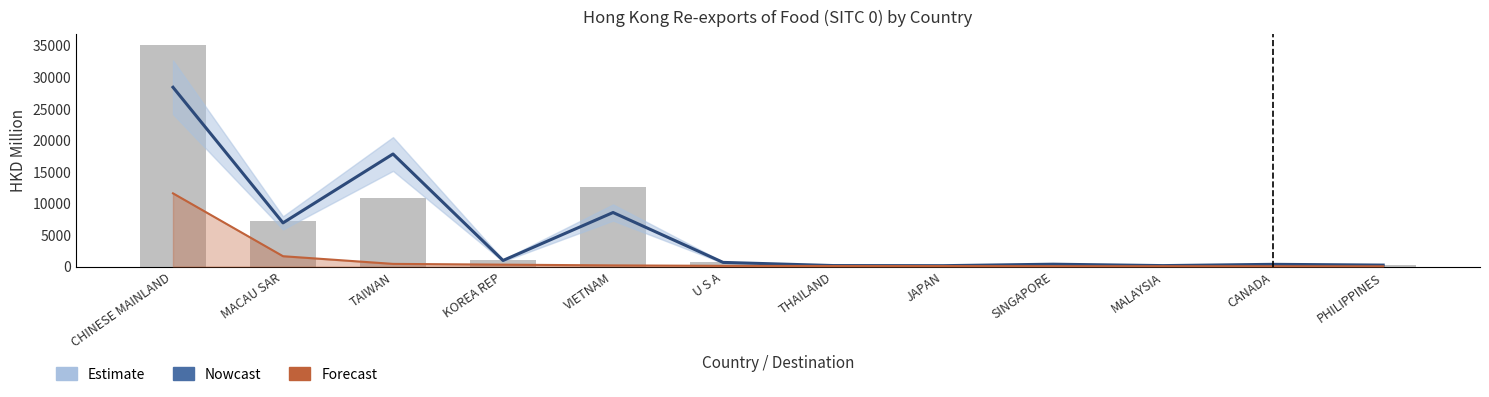

True or false: 2018 (bar) has a value of 54.7 at JAPAN.

False